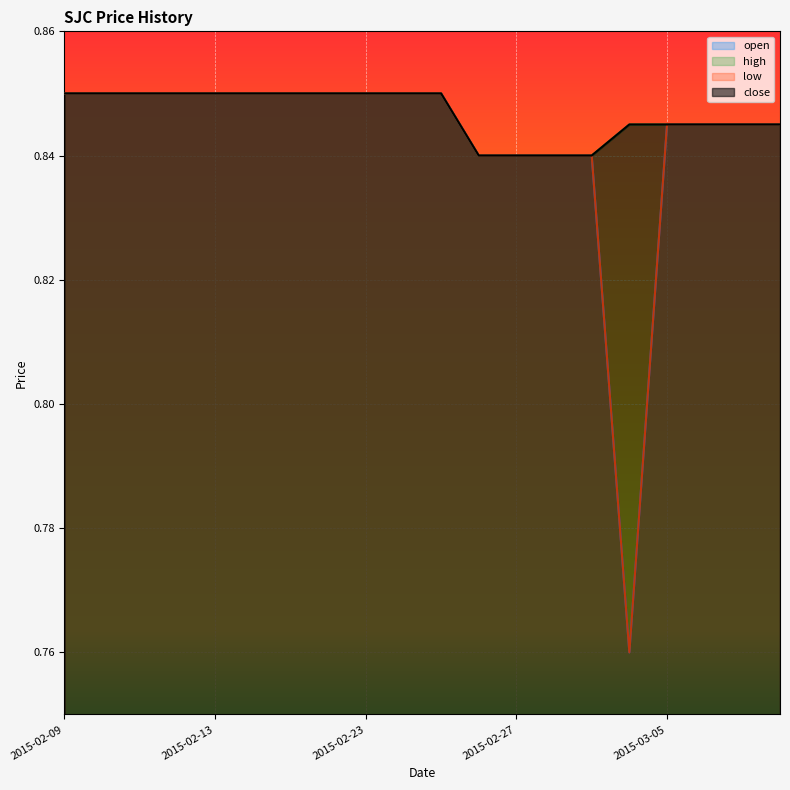

Which has a higher value, 2015-02-16 or 2015-02-25?

2015-02-16